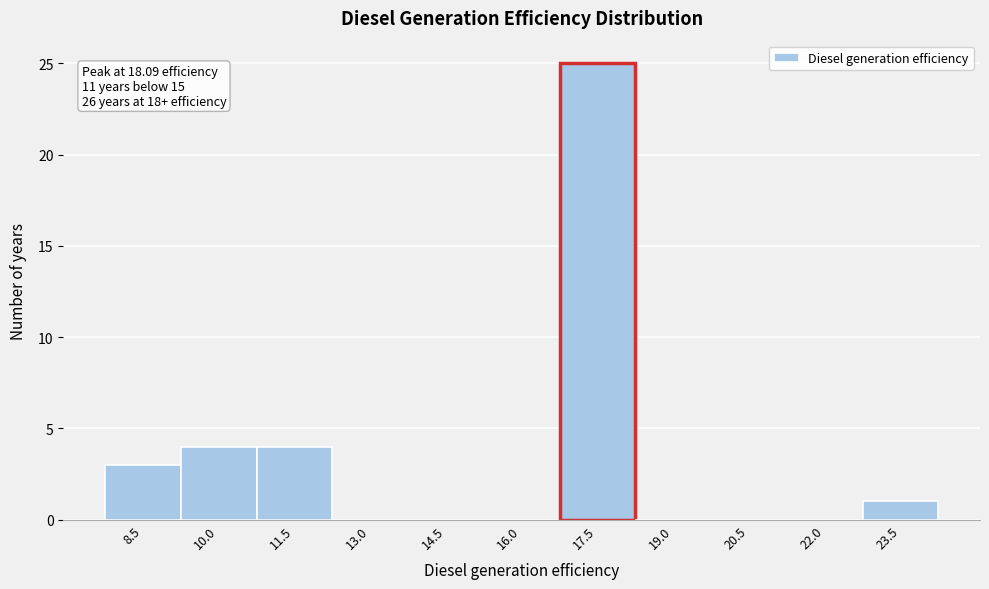

Reading left to right, extract all data points from this chart.

8.5=3	10.0=4	11.5=4	13.0=0	14.5=0	16.0=0	17.5=25	19.0=0	20.5=0	22.0=0	23.5=1